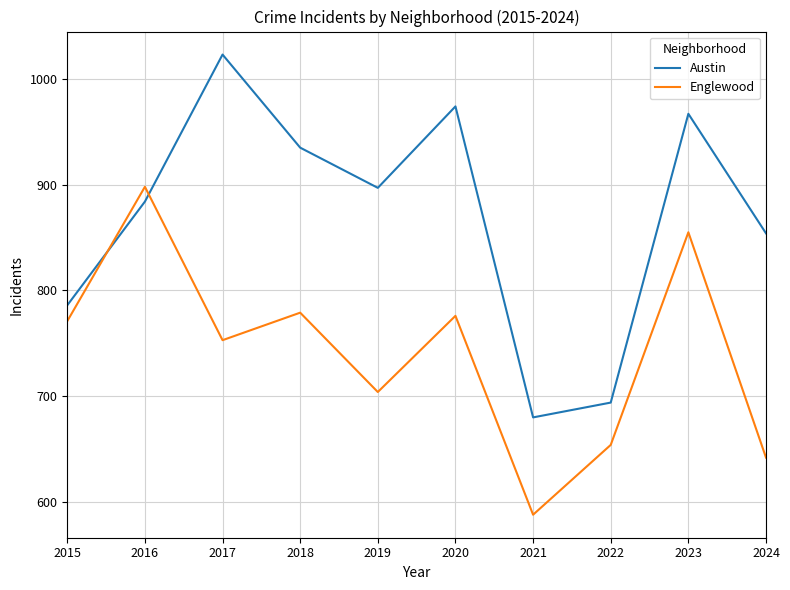

Which series has the largest total across all categories?

Austin